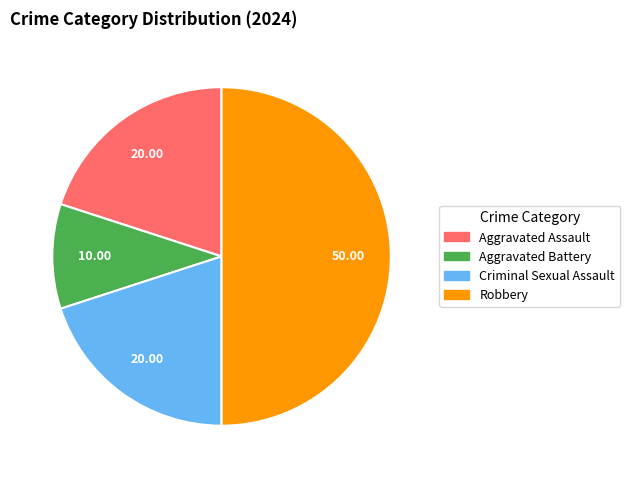

Is Criminal Sexual Assault the majority of the pie?

No